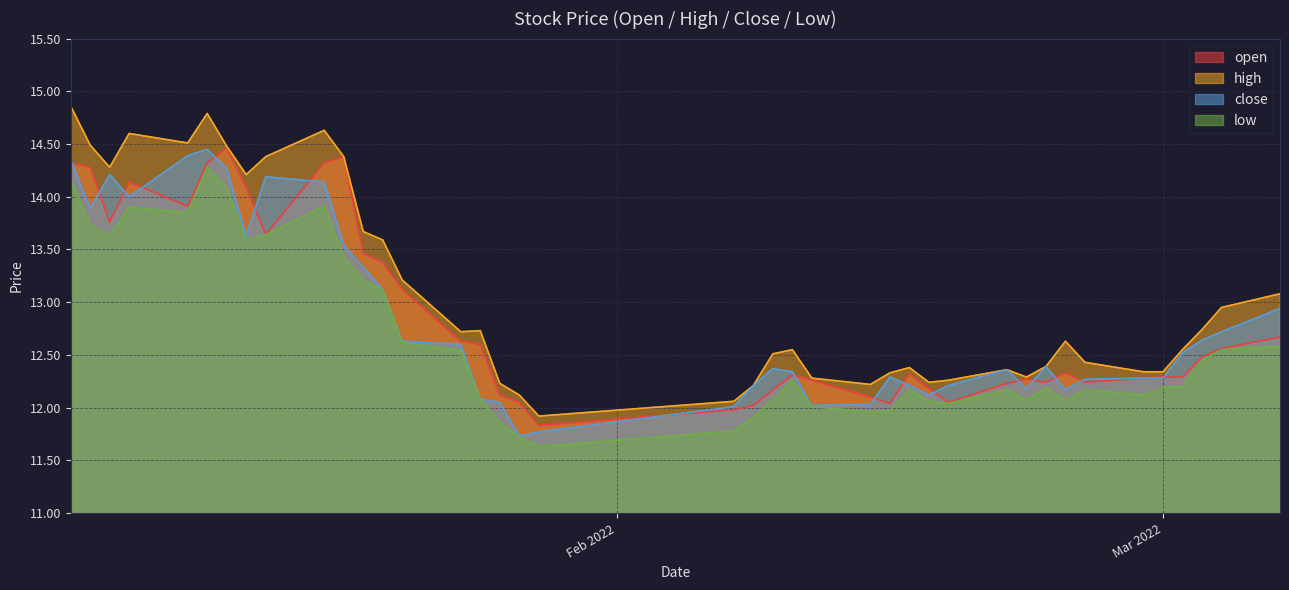

How many distinct data groups are displayed?

4